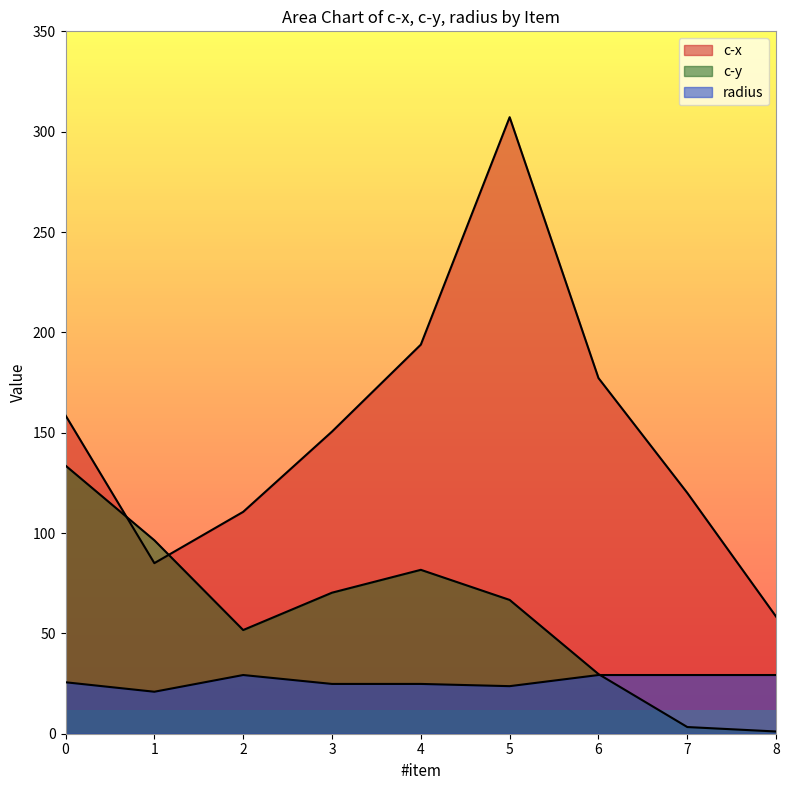

What is the value of the c-x point at the 9th from the left?

58.3